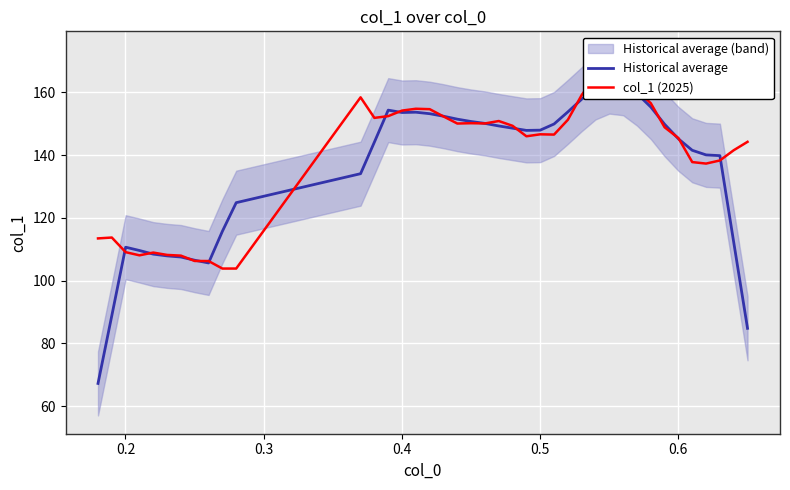

What is the value of the col_1 (2025) point at the 17th from the left?

154.6